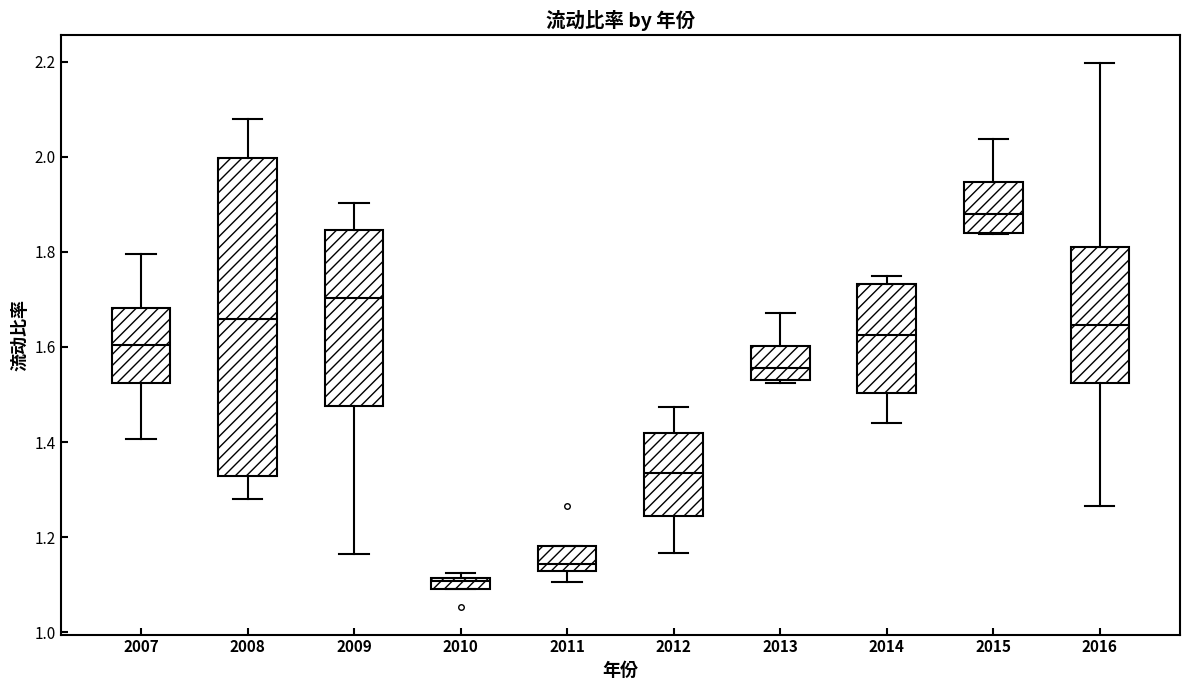

Which box's median line is the lowest?

2010